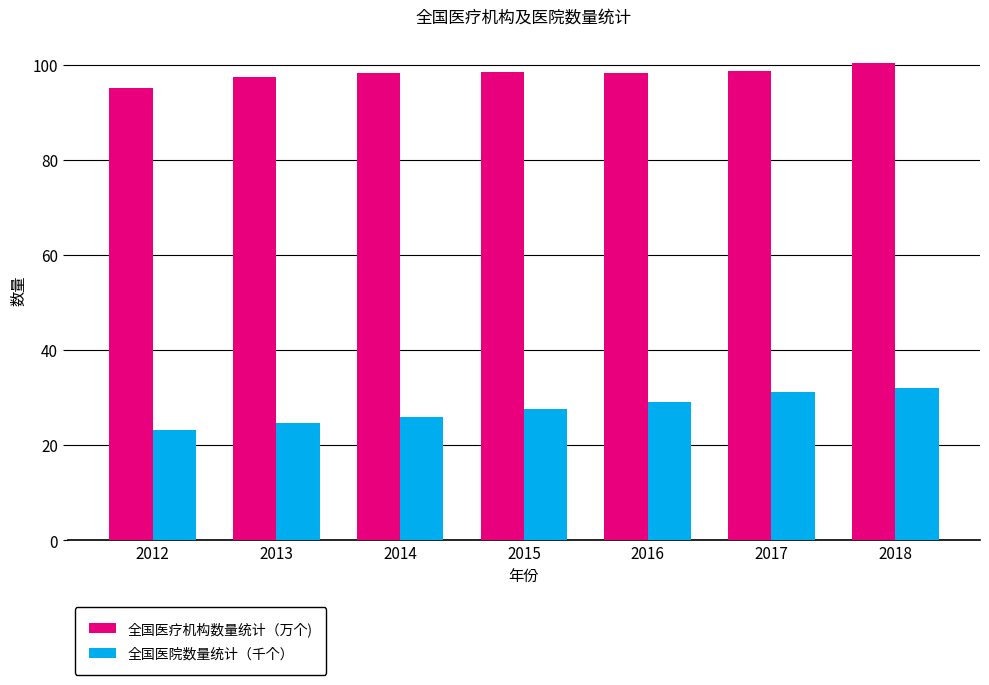

What is the difference between the maximum and minimum values in the 全国医院数量统计（千个） series?

8.8